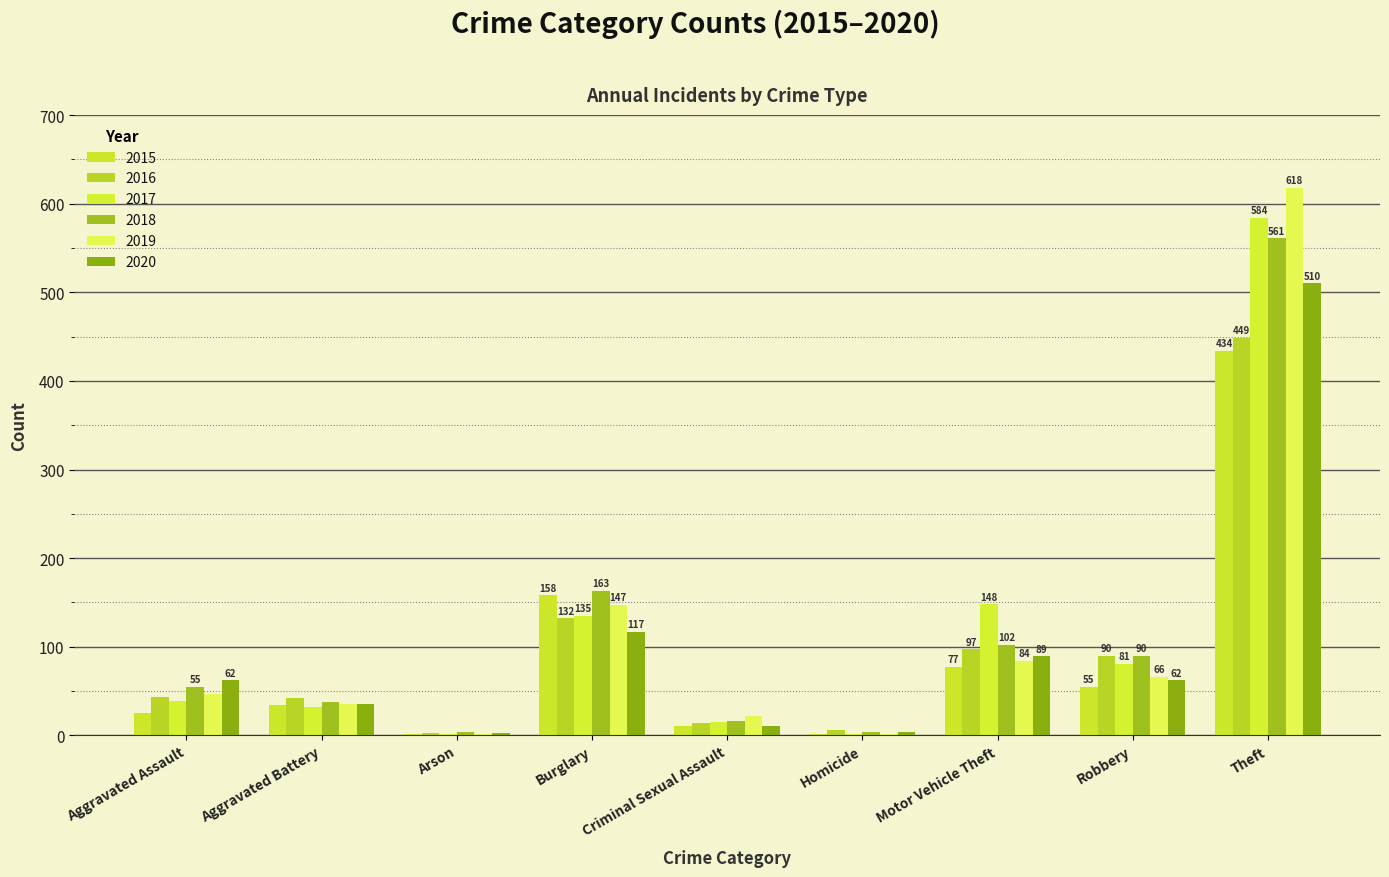

Are the bars horizontal?

No